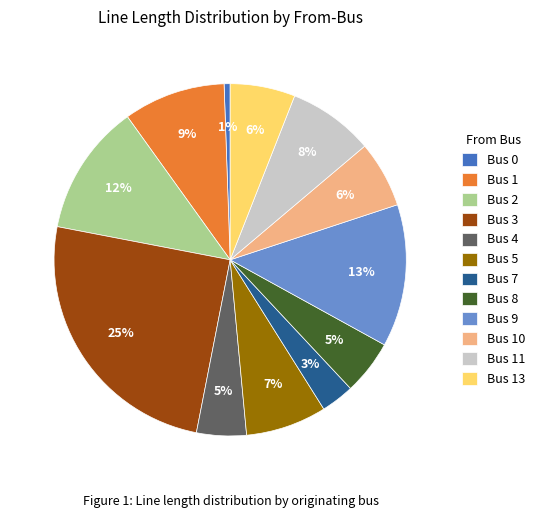

To the nearest percent, what is the difference between the largest and smallest slice percentages?

24%